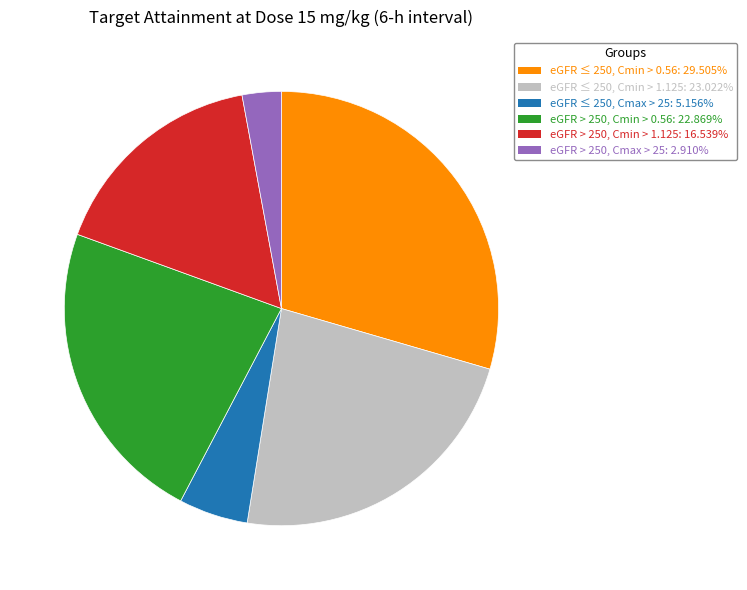

Is eGFR > 250, Cmin > 0.56 the majority of the pie?

No